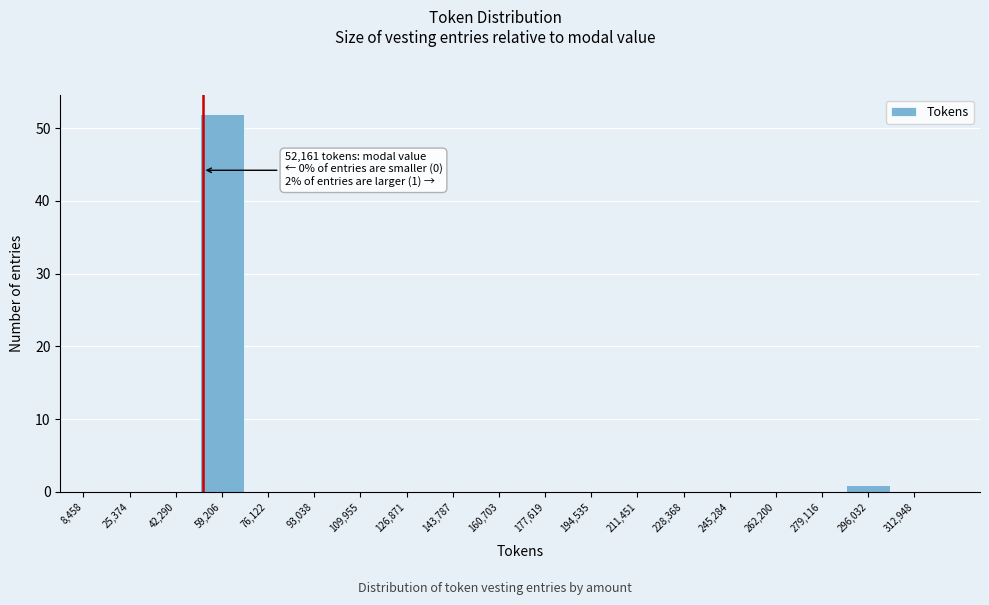

Which range on the x-axis has the tallest bar?

50000 to 68000